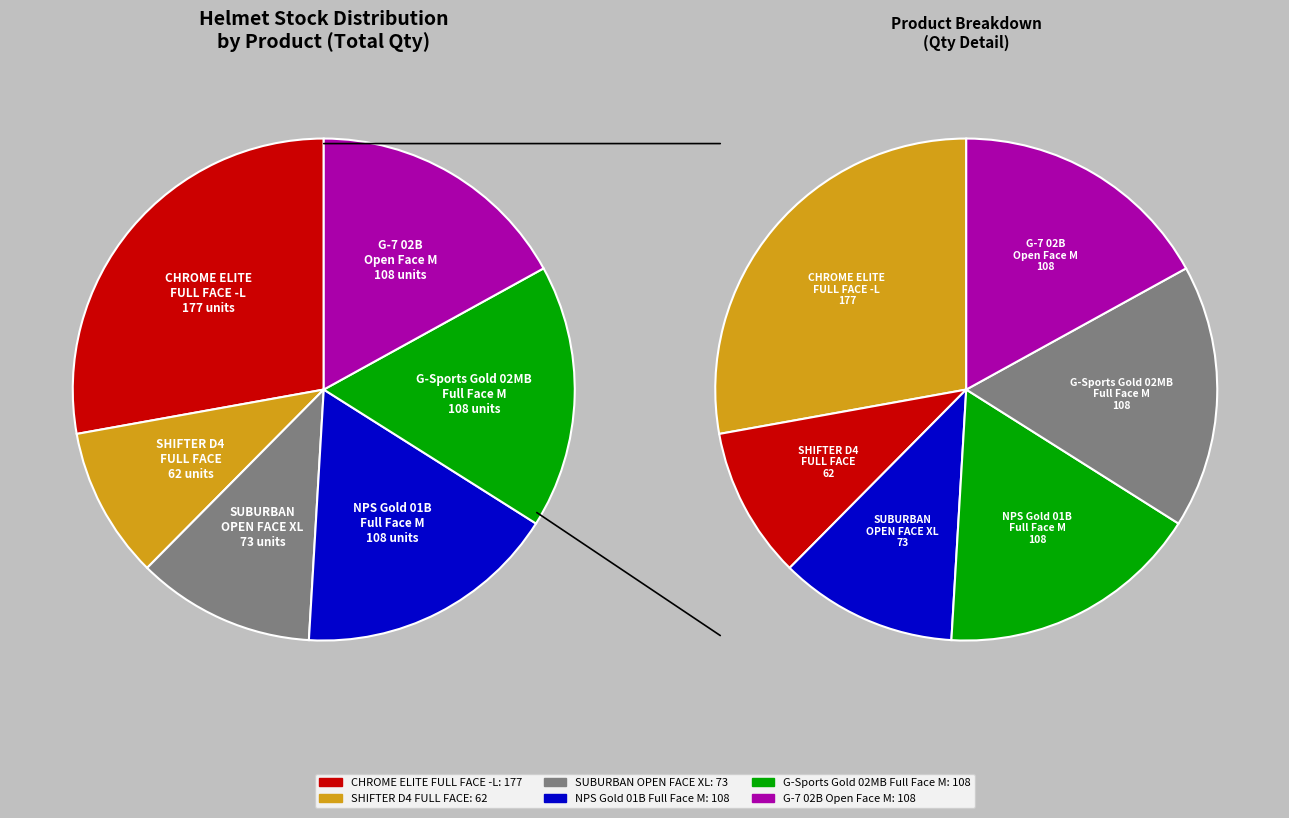

What is the change in value from SUBURBAN
OPEN FACE XL to G-Sports Gold 02MB
Full Face M?

+35